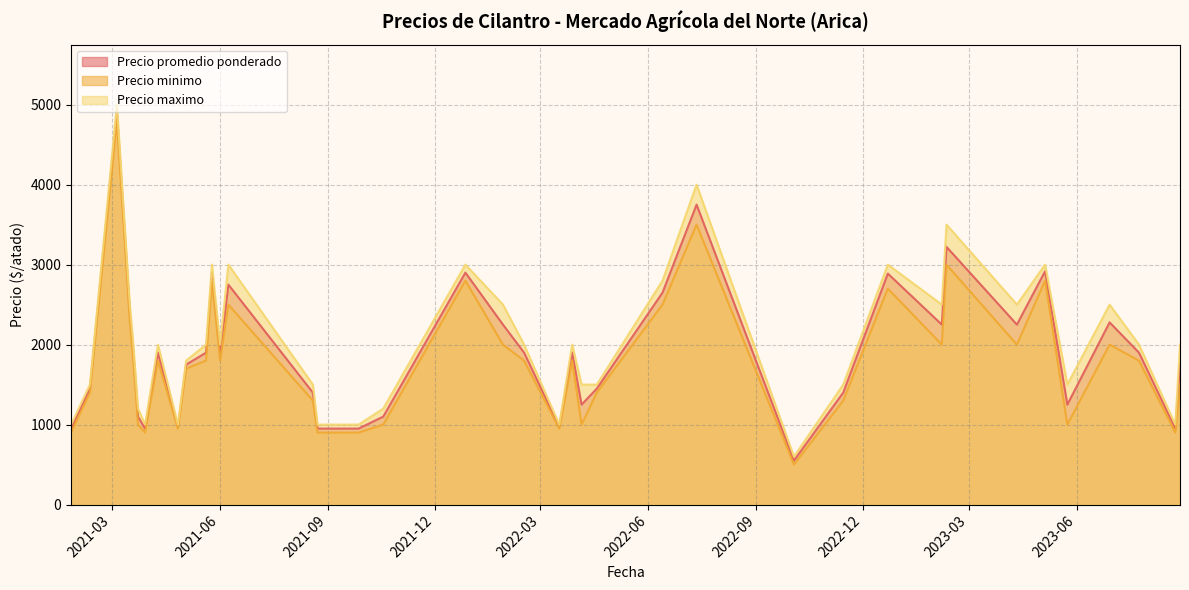

What is the difference between the maximum and minimum values in the Precio minimo series?

4300